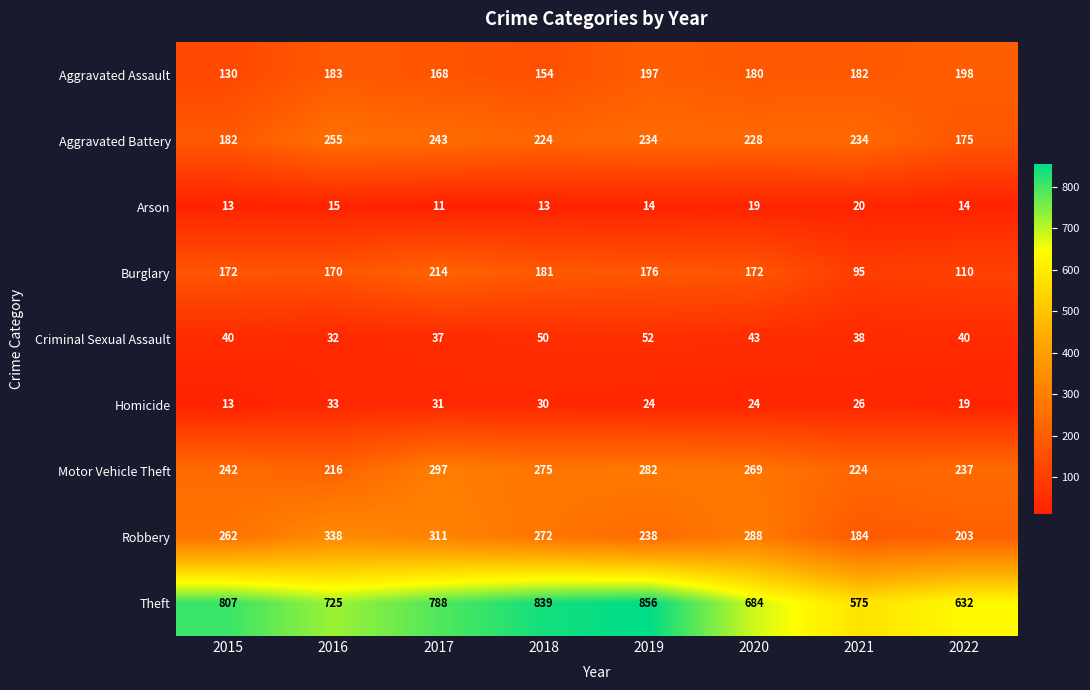

What is the difference between the Robbery values at 2020 and 2019?

50